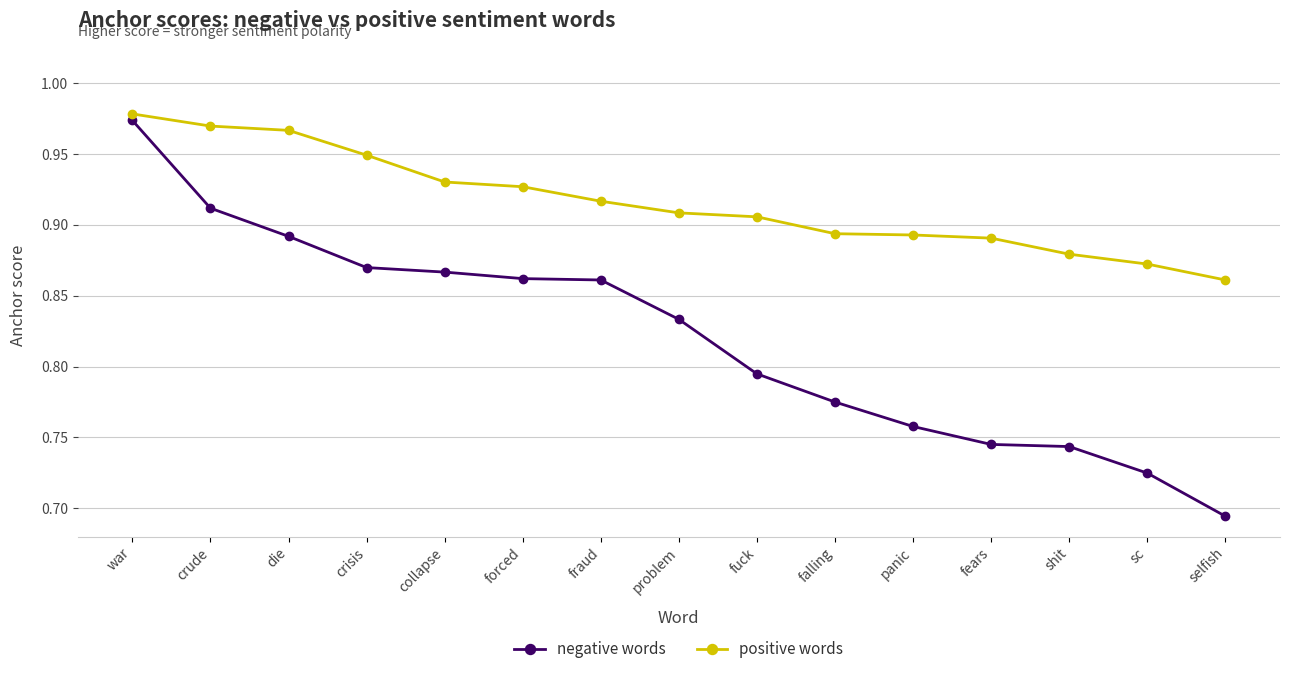

True or false: positive words and negative words cross at least once.

False